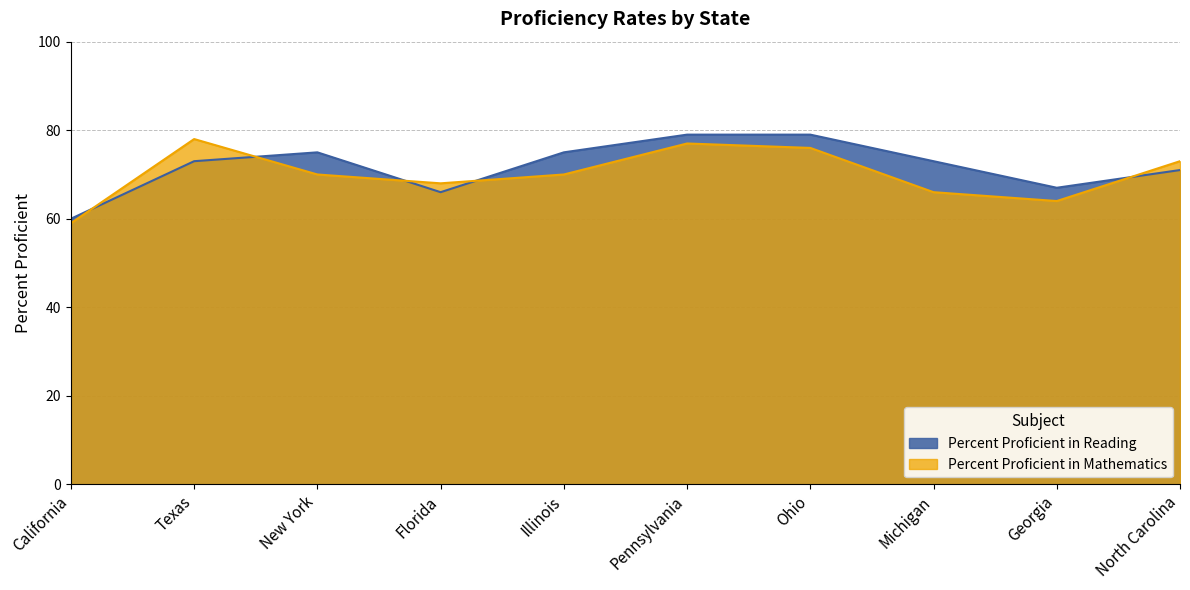

What is the label of the 10th point from the left?

North Carolina